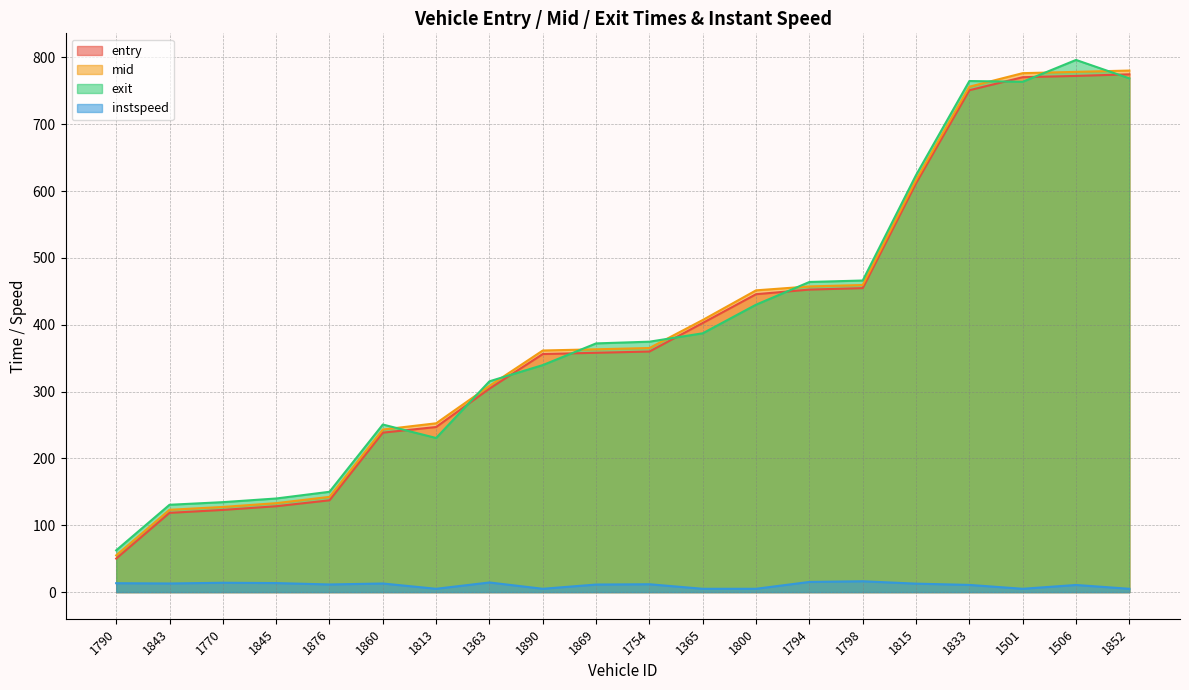

Is the value of mid at 1365 greater than the value of instspeed at 1800?

Yes